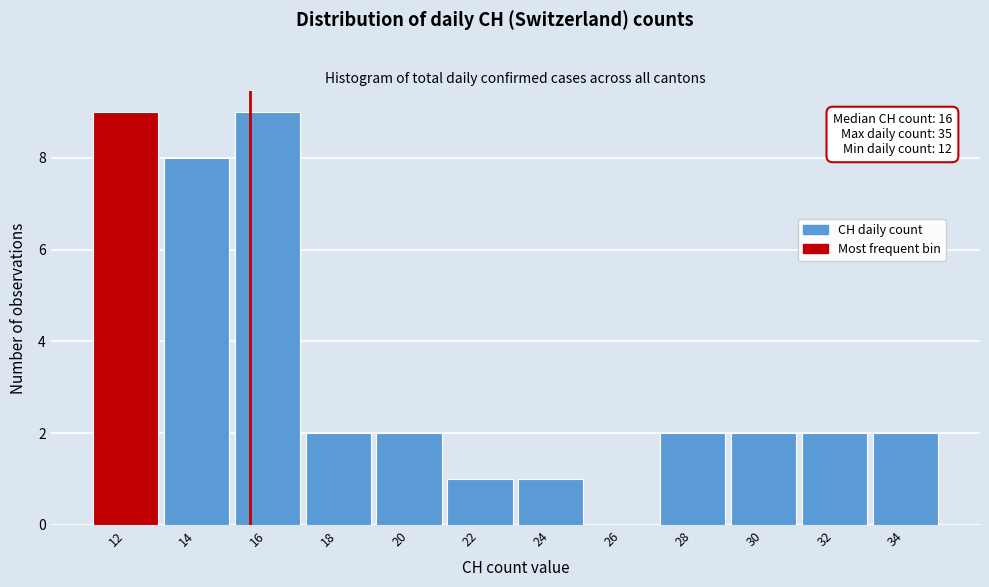

Reading left to right, extract all data points from this chart.

12=9	14=8	16=9	18=2	20=2	22=1	24=1	26=0	28=2	30=2	32=2	34=2